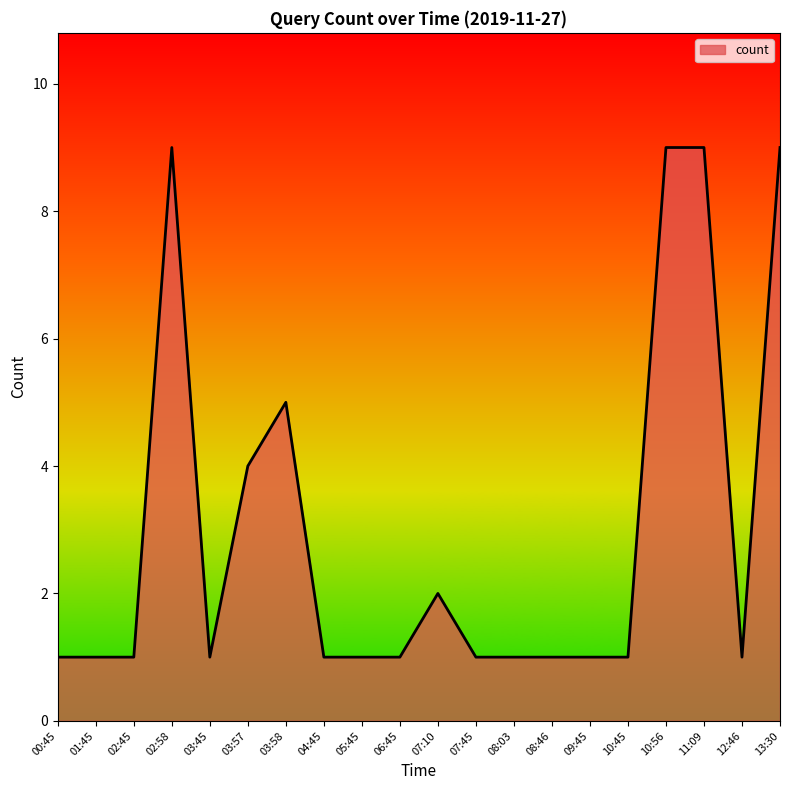

How many series are shown in this chart?

1